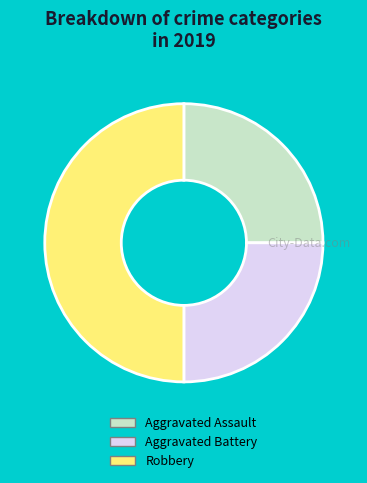

Which category has the biggest portion of the pie?

Robbery